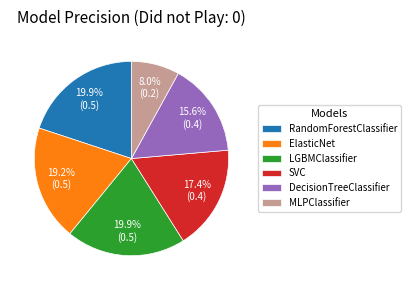

To the nearest percent, what is the average slice percentage?

17%